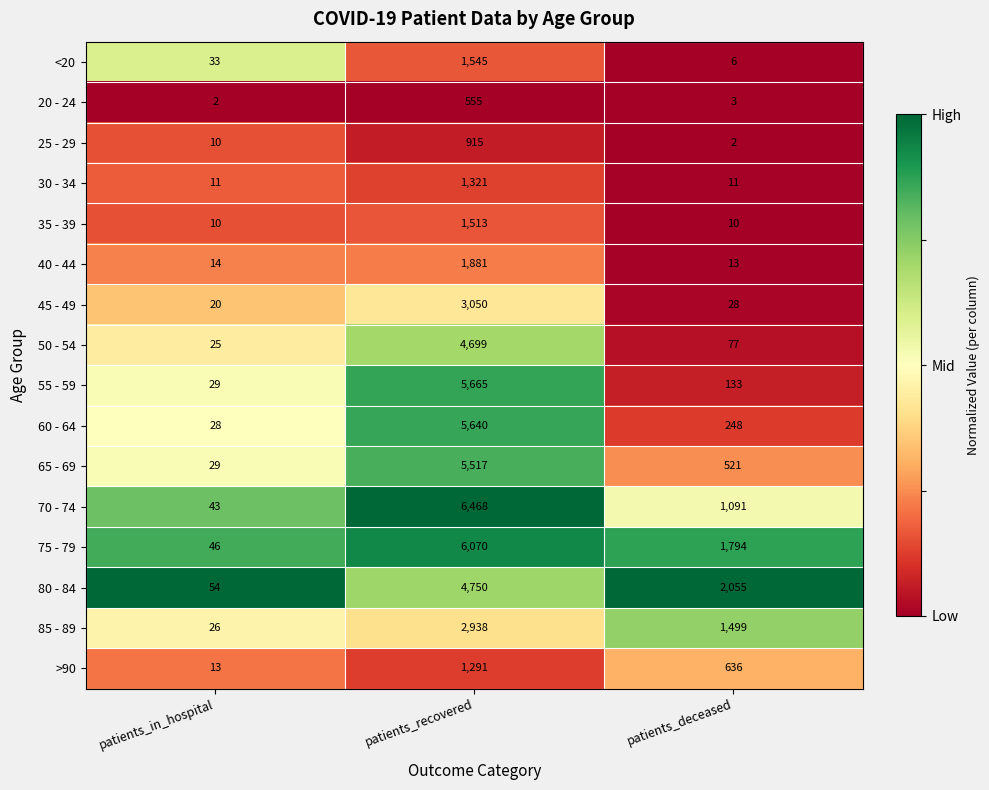

List the series in order of their peak value, highest first.

70 - 74, 75 - 79, 55 - 59, 60 - 64, 65 - 69, 80 - 84, 50 - 54, 45 - 49, 85 - 89, 40 - 44, <20, 35 - 39, 30 - 34, >90, 25 - 29, 20 - 24